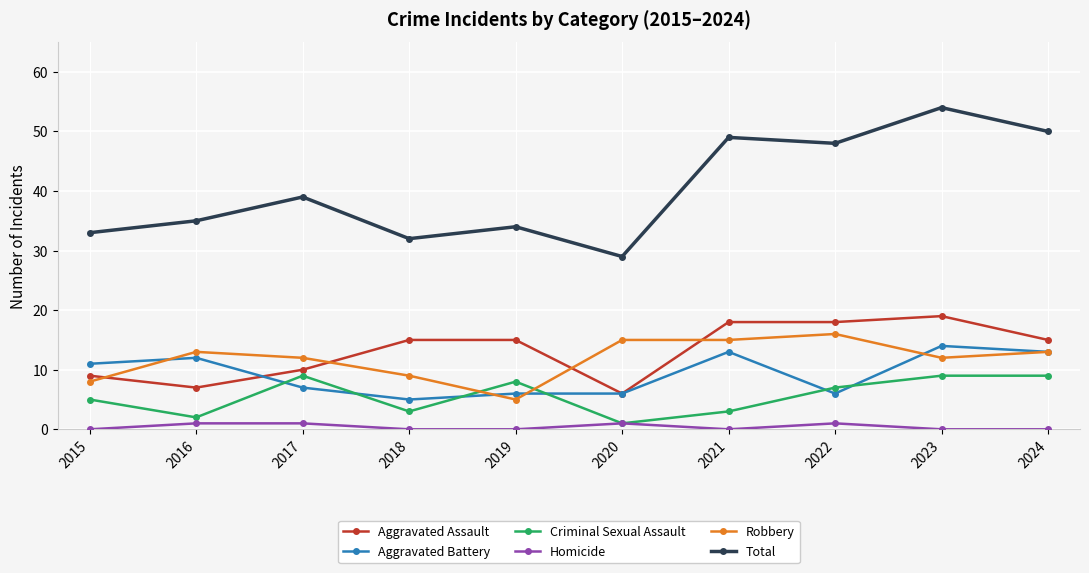

Read the Criminal Sexual Assault value at 2017.

9